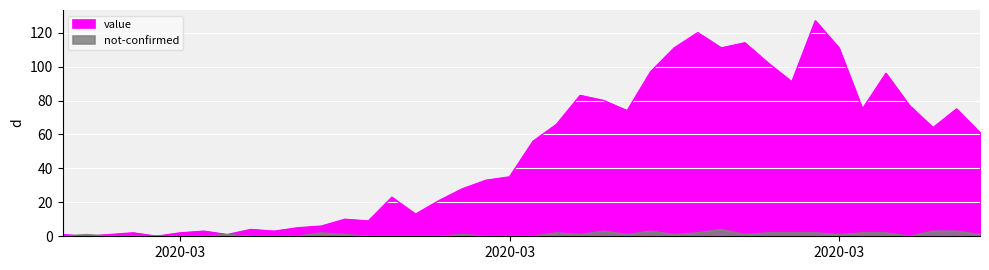

What are all the series names shown in the legend?

value, not-confirmed